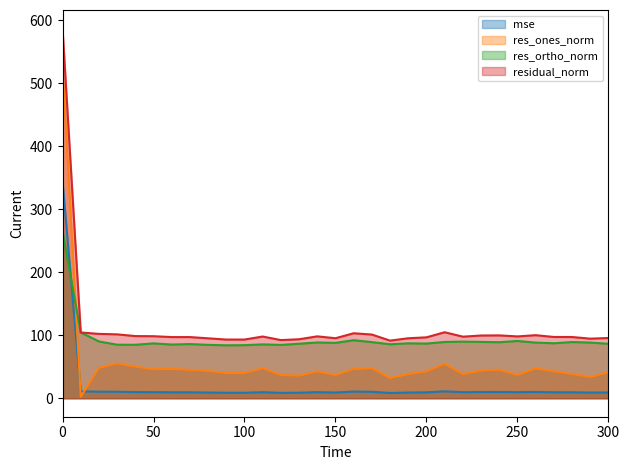

What is the difference between the second highest and second lowest values in the res_ones_norm series?

23.3